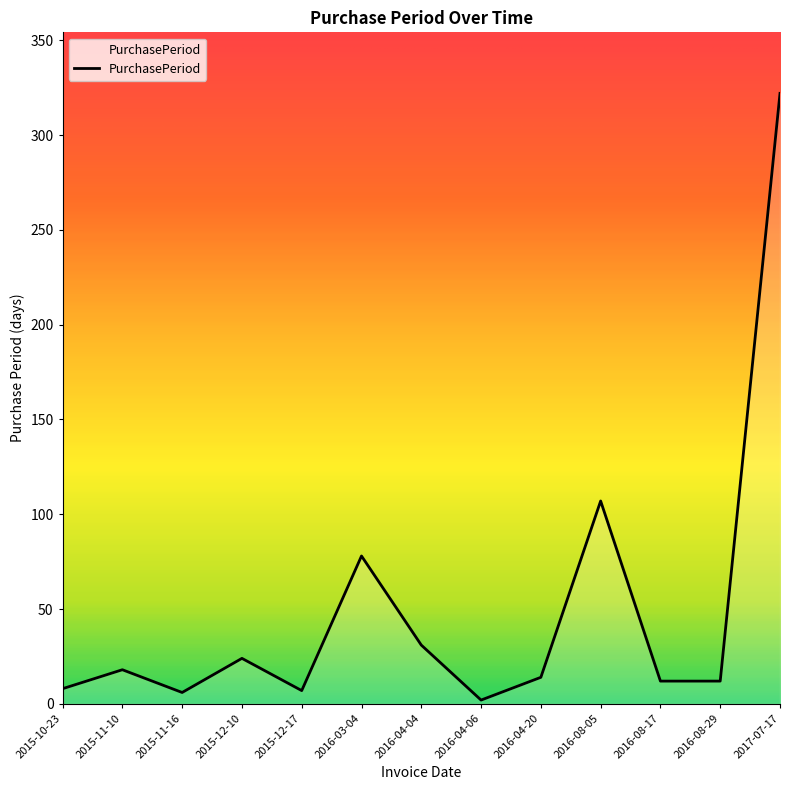

Where is the first local maximum?

2015-11-10